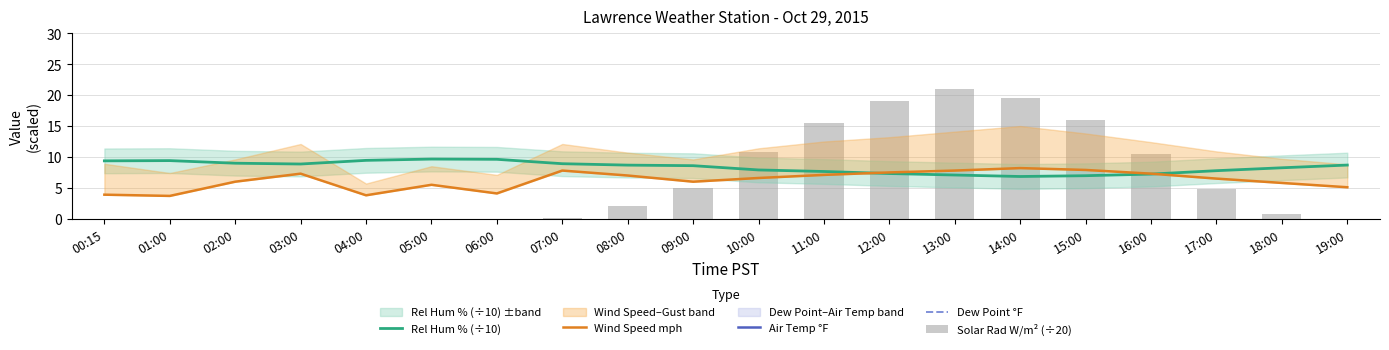

Where does the Air Temp °F series first go above 55?

08:00